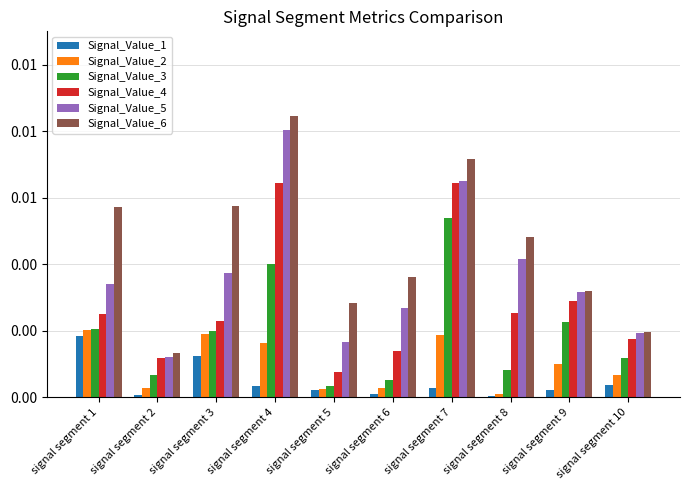

At which category does the chart reach its minimum across all series?

signal segment 8